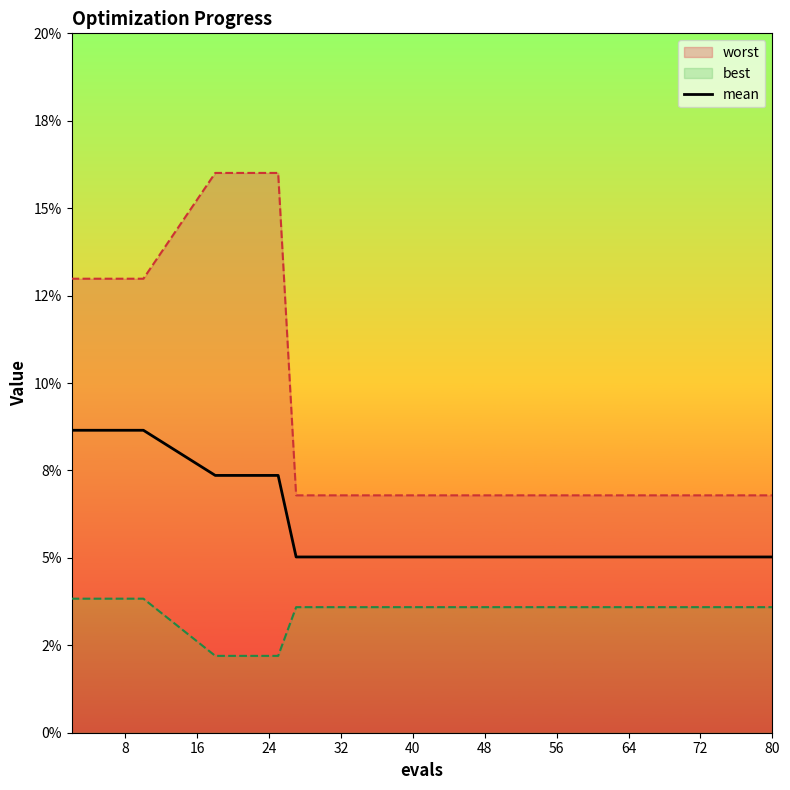

Does the chart have visible grid lines?

No